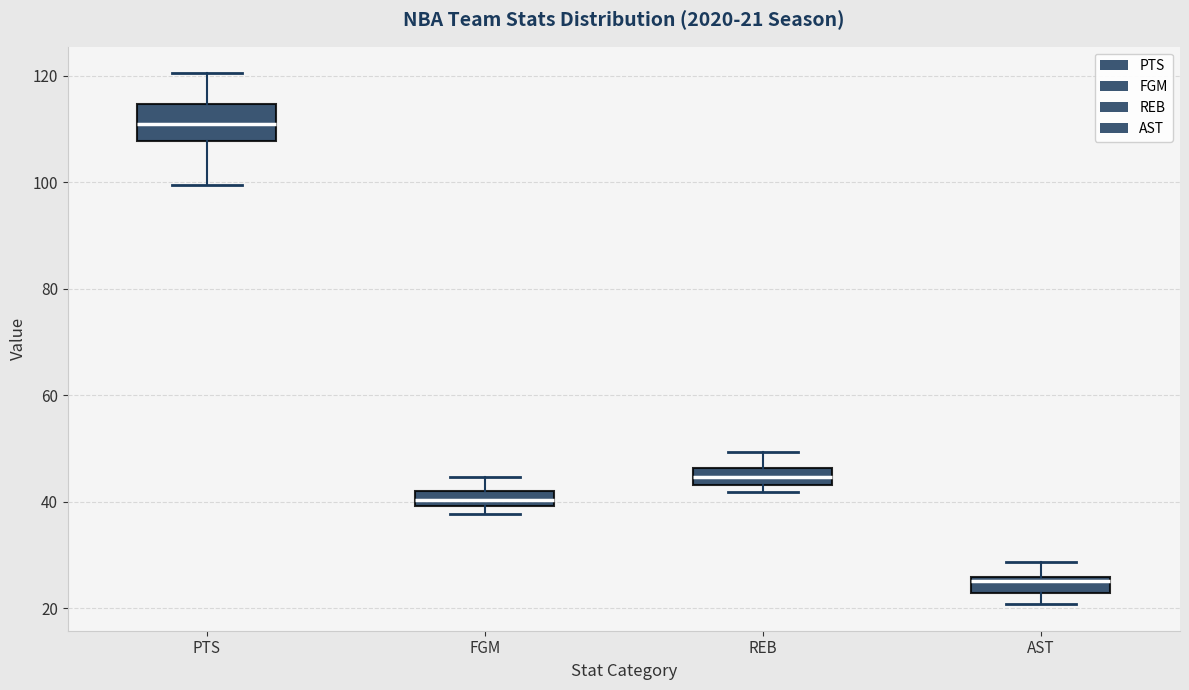

Which box is the tallest, from its lower edge to its upper edge?

PTS